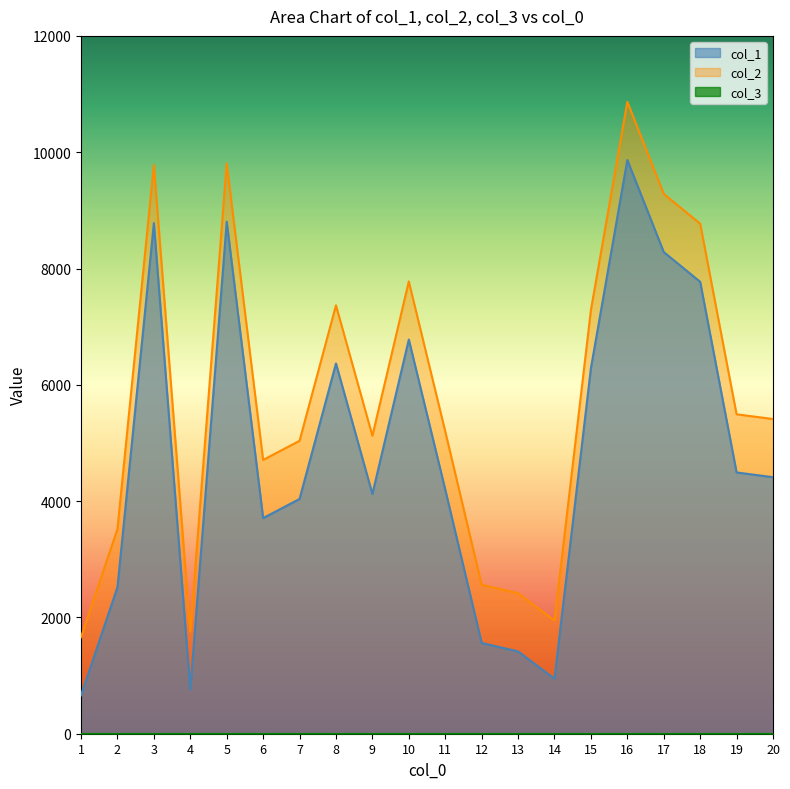

The value of col_1 at 1 is 661. True or false?

True